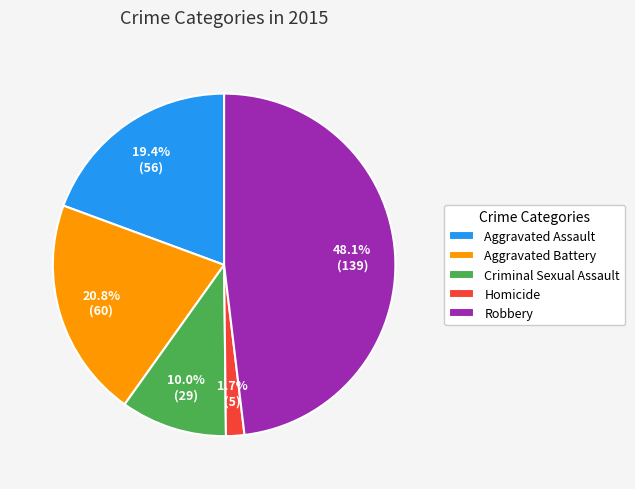

What is the ratio of the value at Aggravated Battery to the value at Aggravated Assault?

1.1